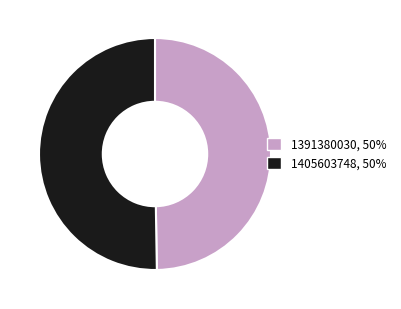

Count the number of slices in the pie.

2